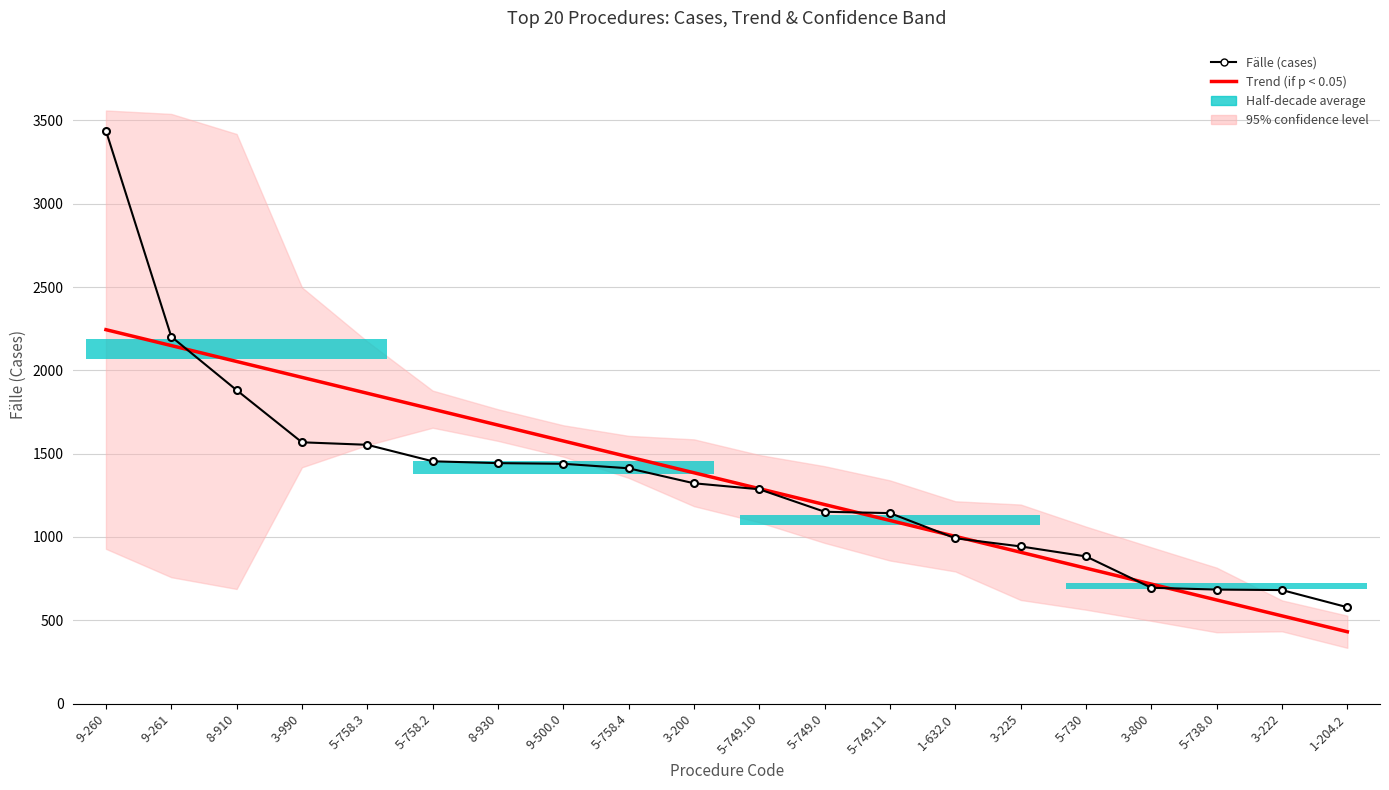

The Fälle (cases) series shows 984.0 at 9-500.0. True or false?

False